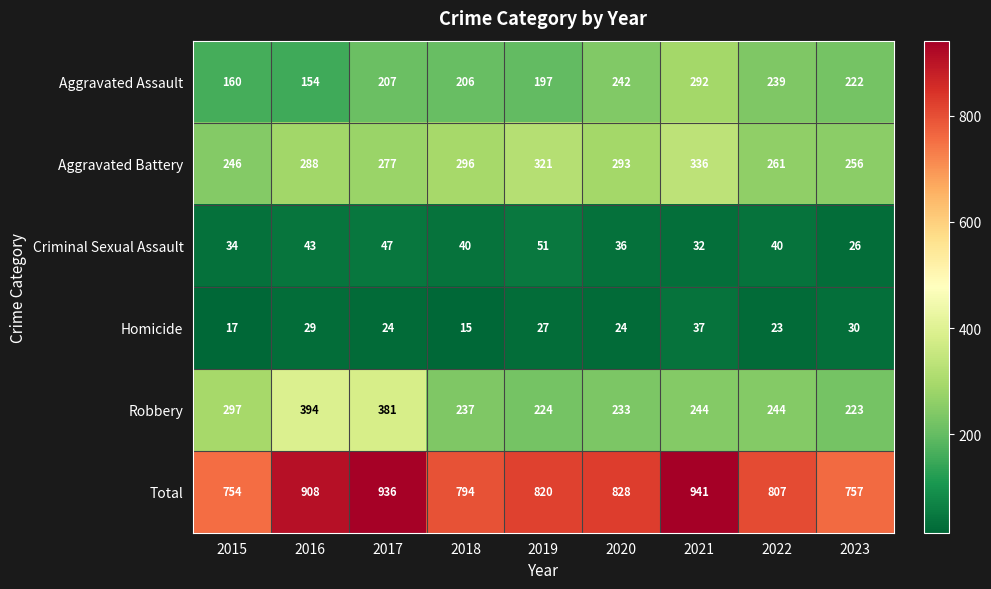

What is the total value across all series at 2022?

1614